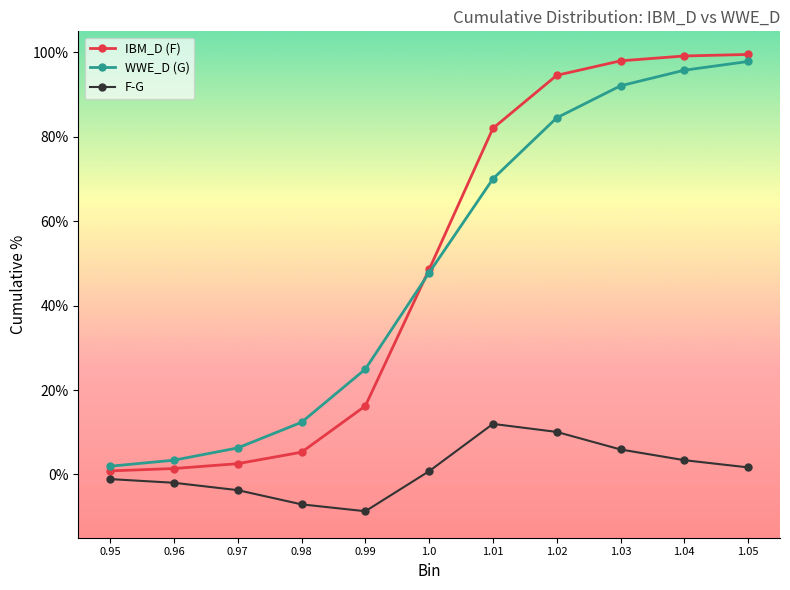

What is the smallest value displayed?

-0.1